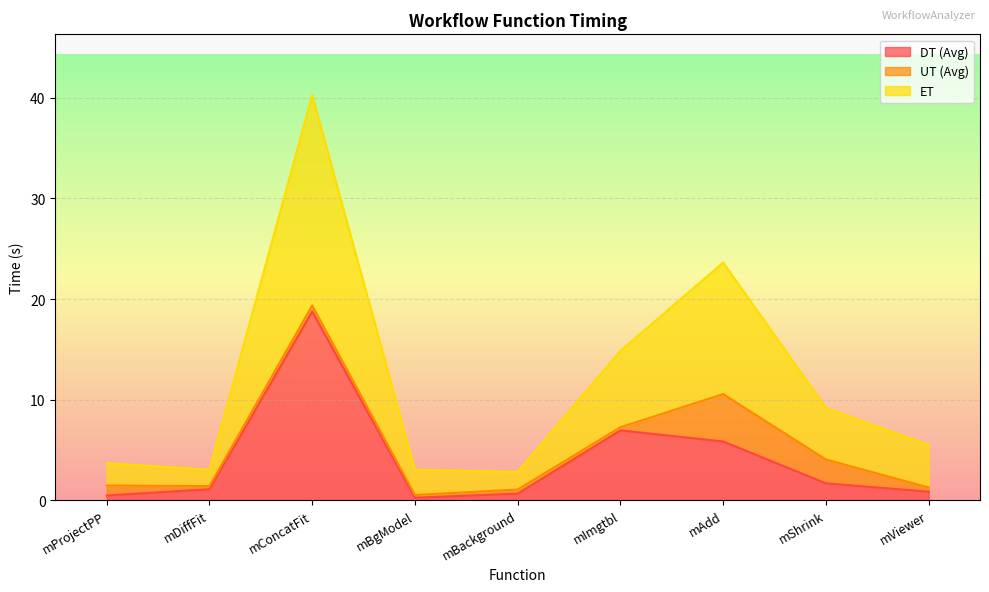

At which category is the sum across all series the highest?

mConcatFit